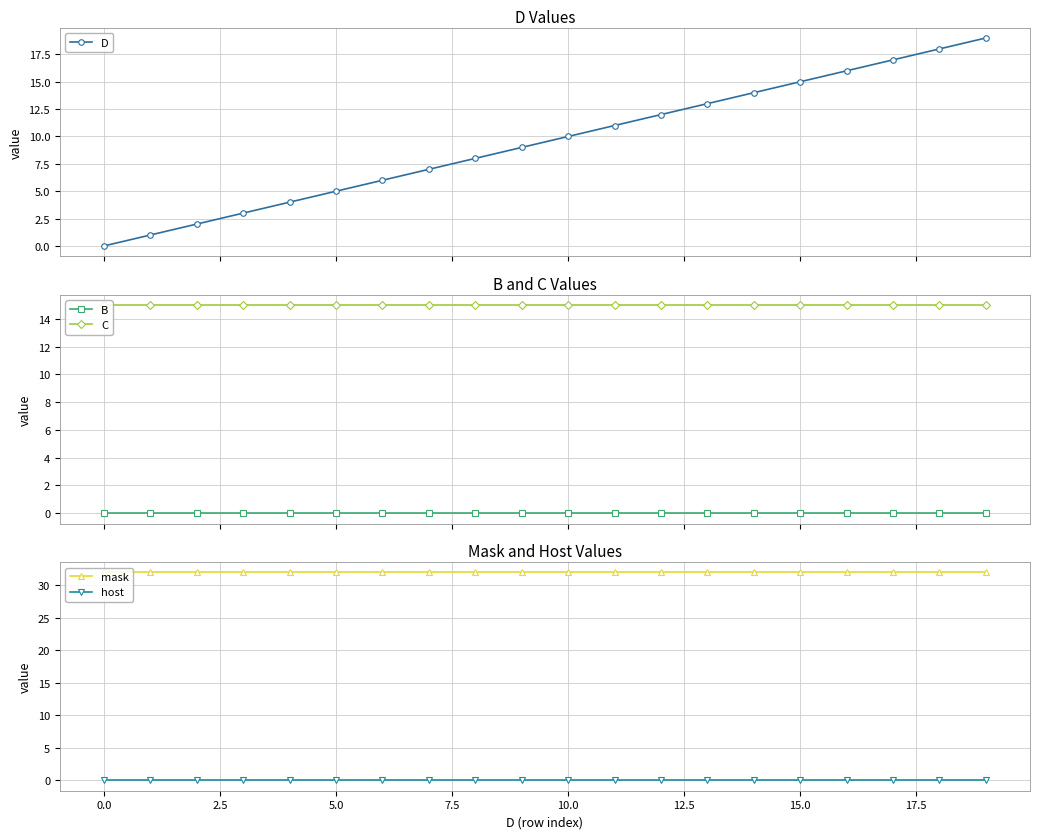

What is the value of the D point at the 20th from the left?

19